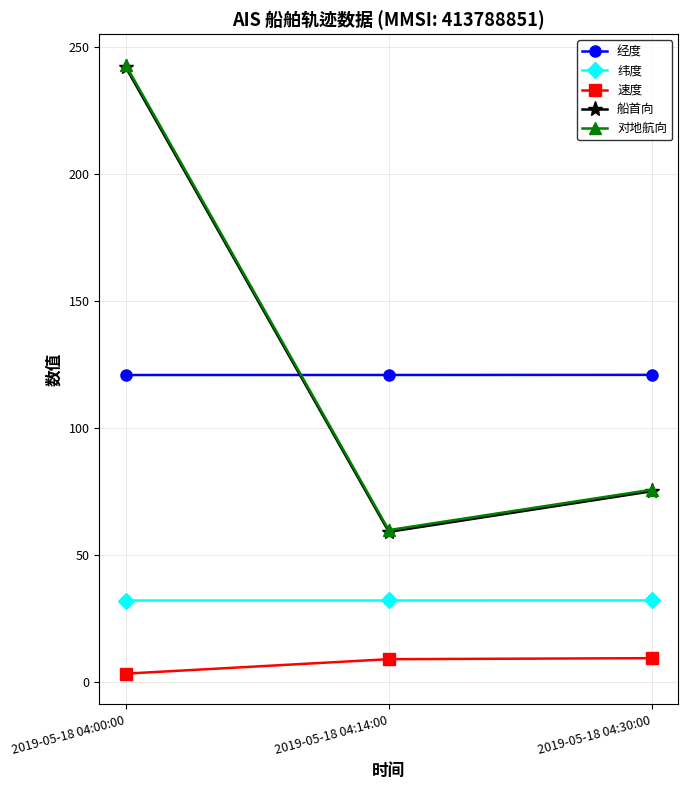

Rank the categories by 对地航向 value from lowest to highest.

2019-05-18 04:14:00, 2019-05-18 04:30:00, 2019-05-18 04:00:00